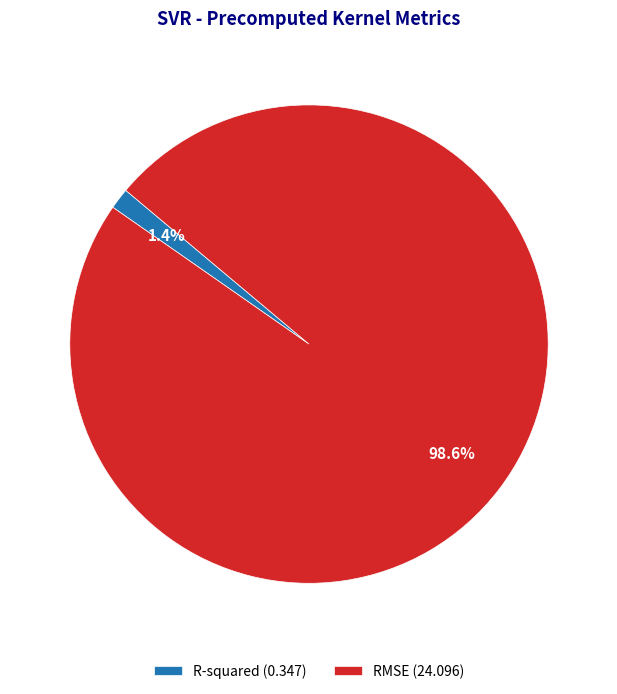

How many slices are in this pie chart?

2